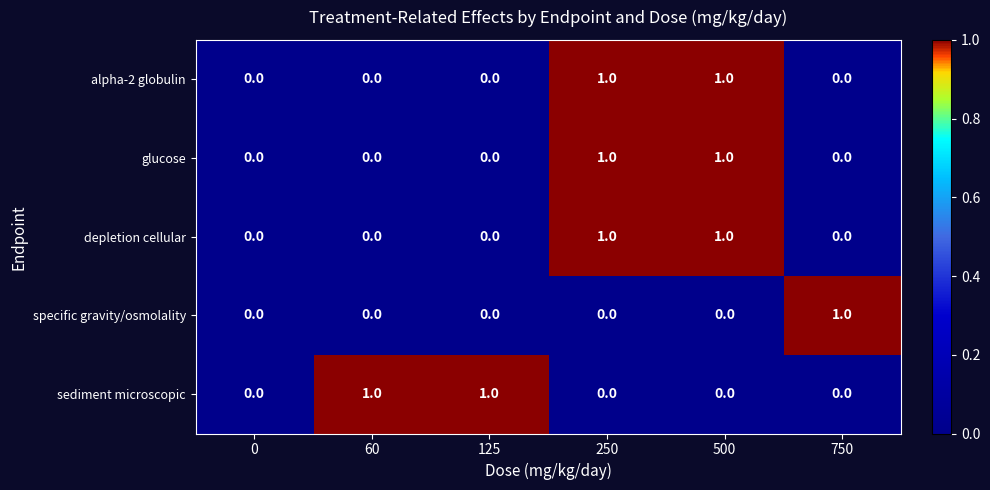

Between 0 and 750, which series saw the biggest shift?

specific gravity/osmolality